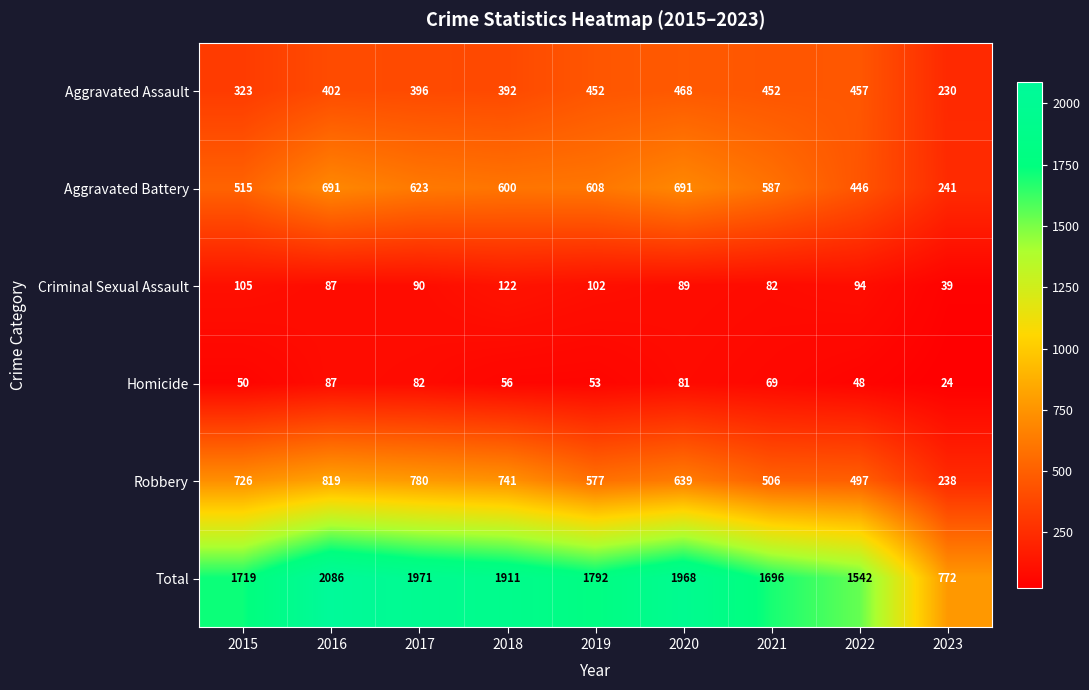

At which category does the chart reach its peak across all series?

2016